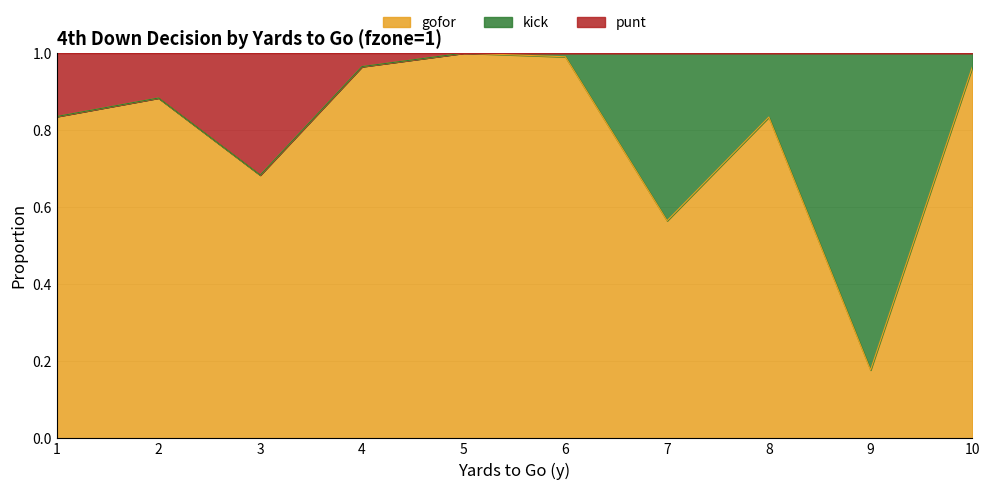

The value of gofor at 6 is 0.5. True or false?

False